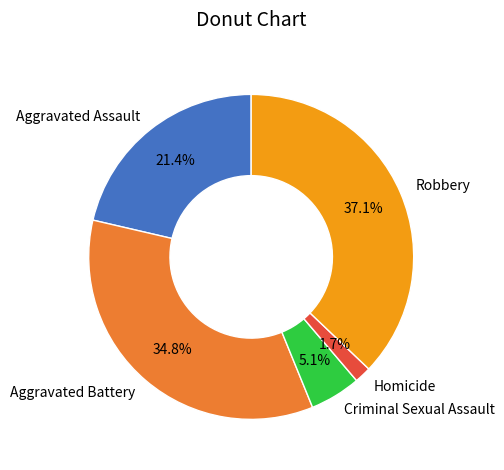

Count the number of slices in the pie.

5